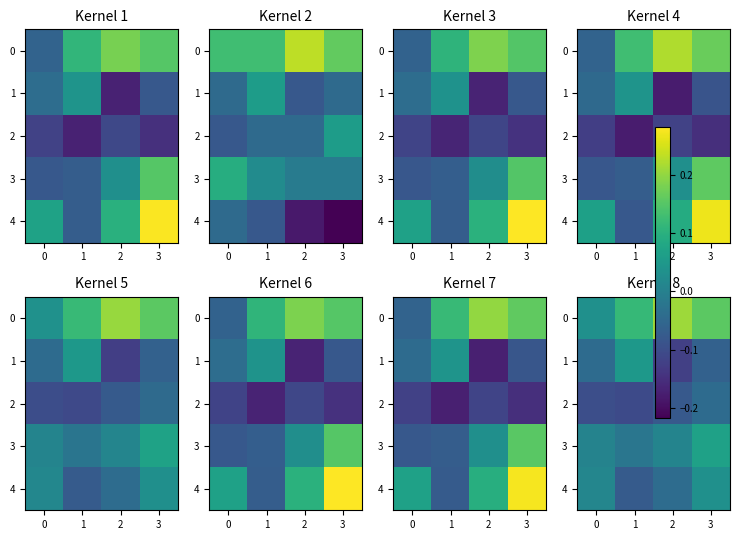

What is the average value of the 0 series?

0.1